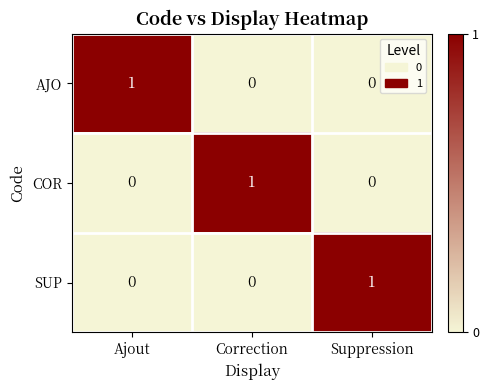

At how many categories does at least one series exceed 0?

3